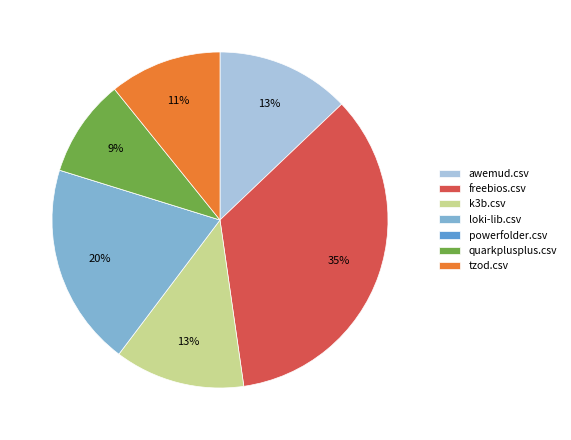

To the nearest percent, what is the difference between the largest and smallest slice percentages?

35%